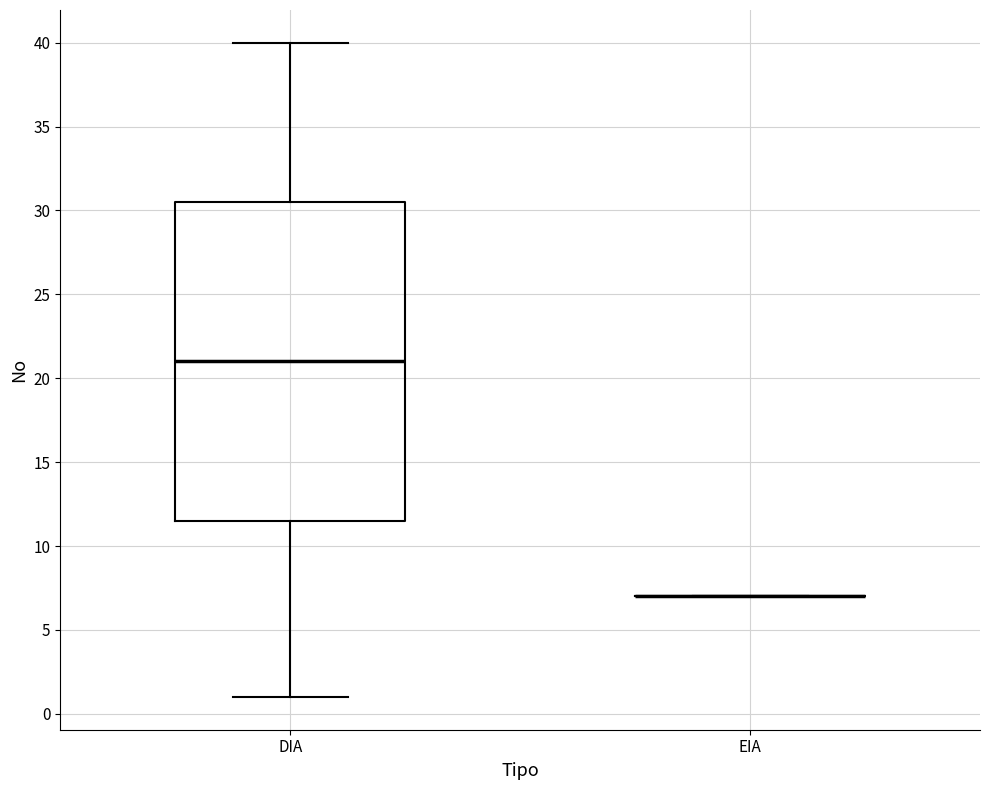

Which box is the tallest, from its lower edge to its upper edge?

DIA